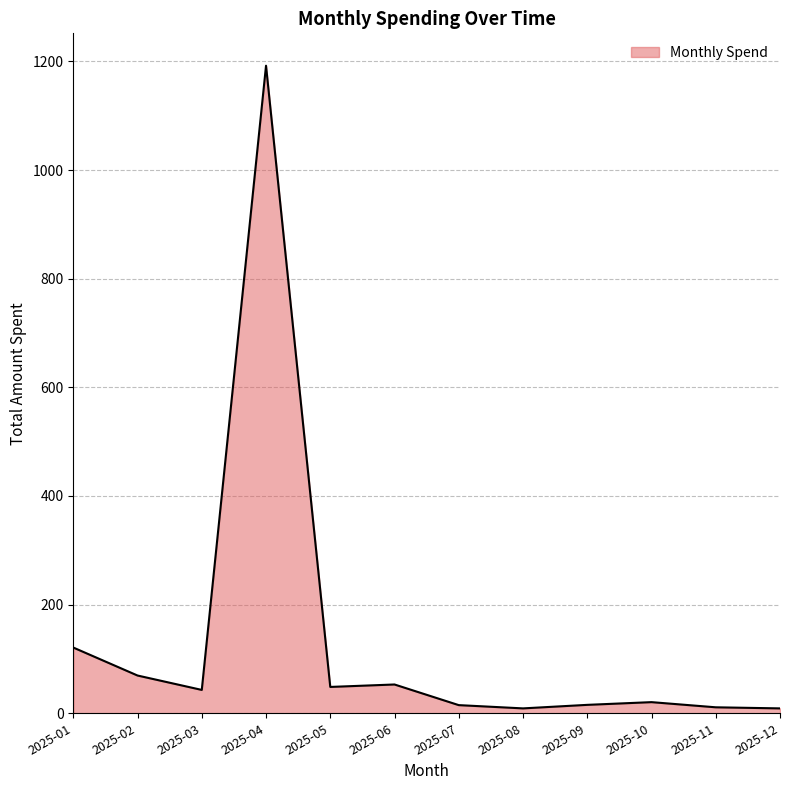

At which category does the data reach its first local peak?

2025-04